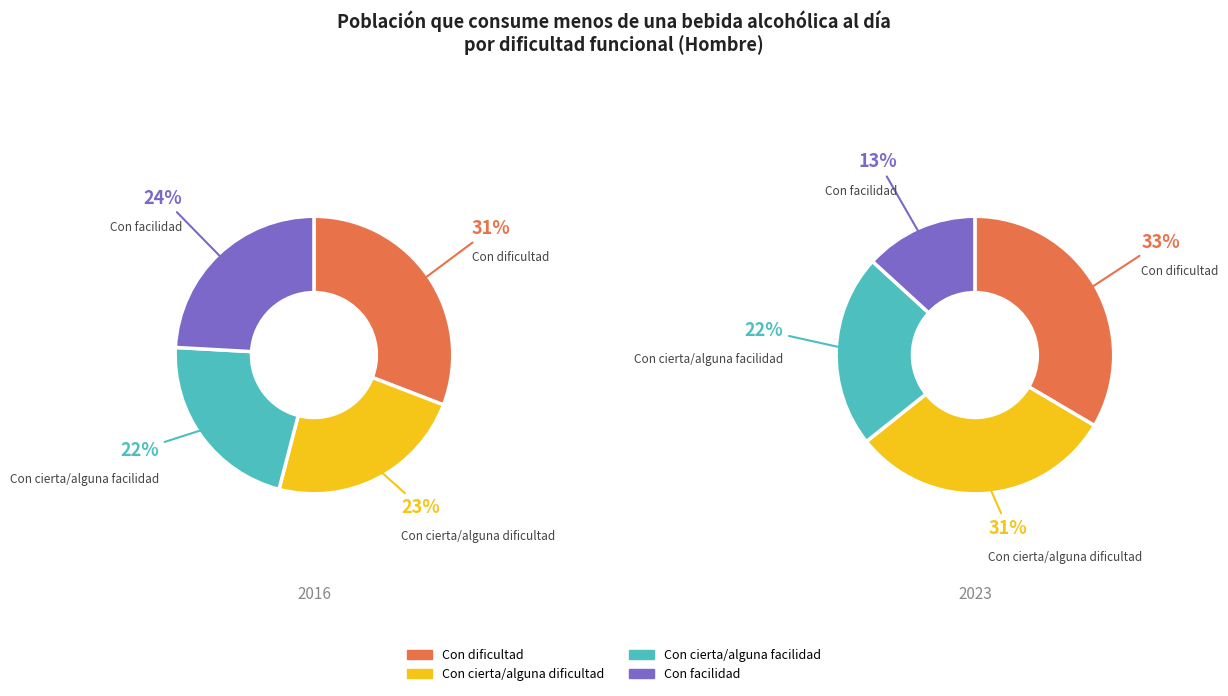

Does Con facilidad represent more than half of the total?

No